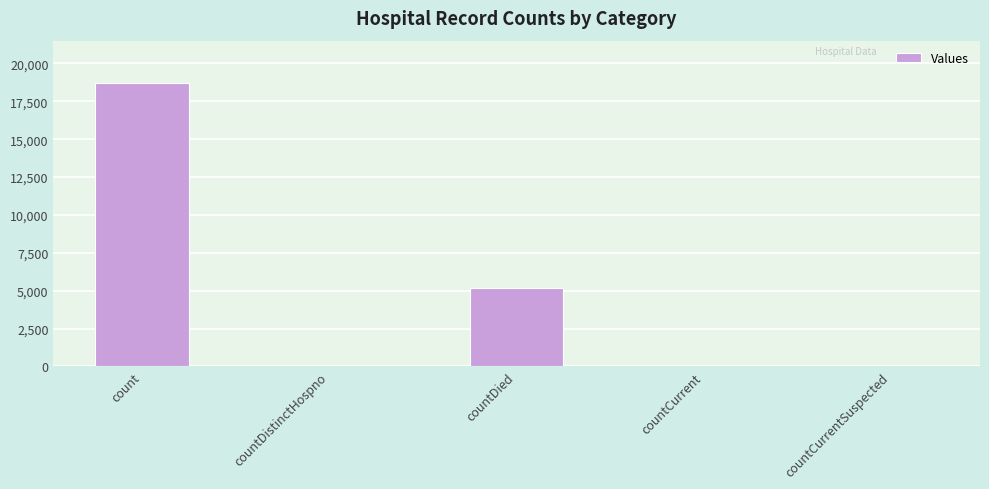

The value at count is 12350. True or false?

False